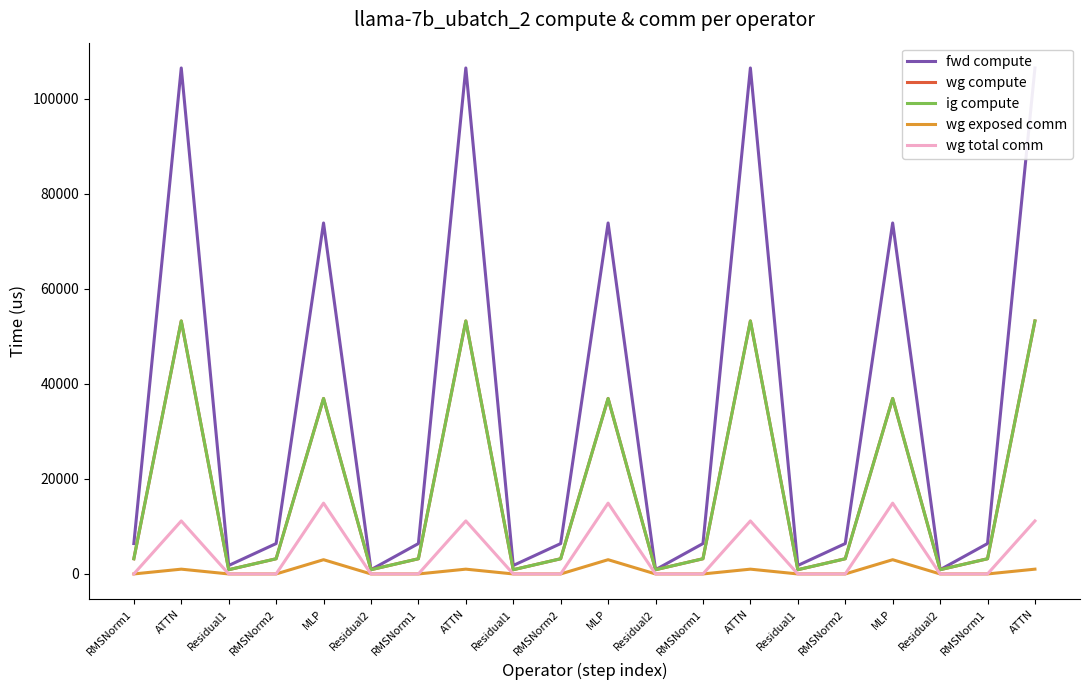

True or false: fwd compute has more than 0 points higher than both neighbors.

True